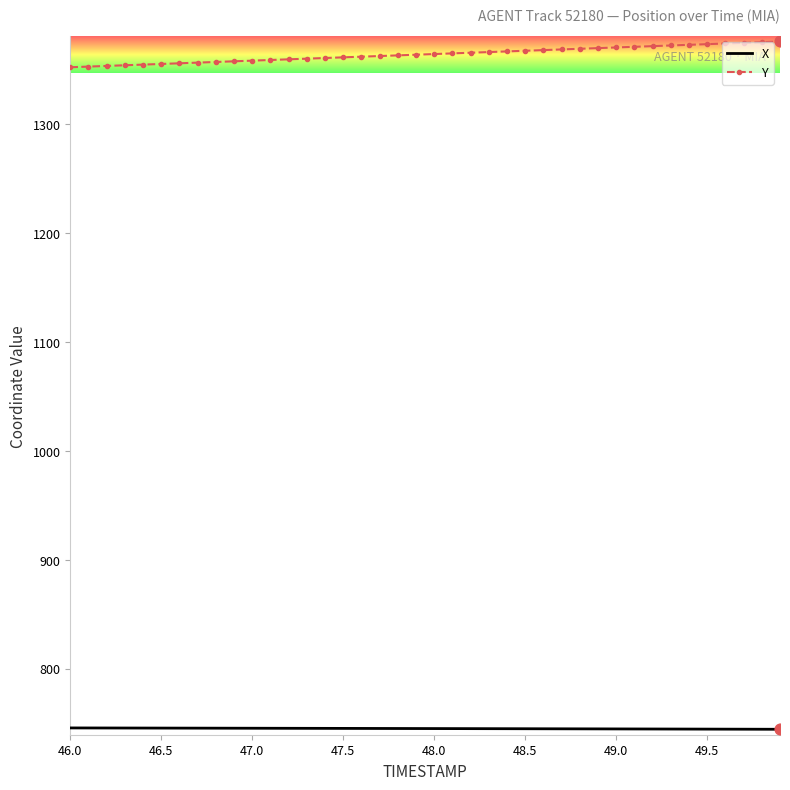

What is the smallest value displayed?

744.3